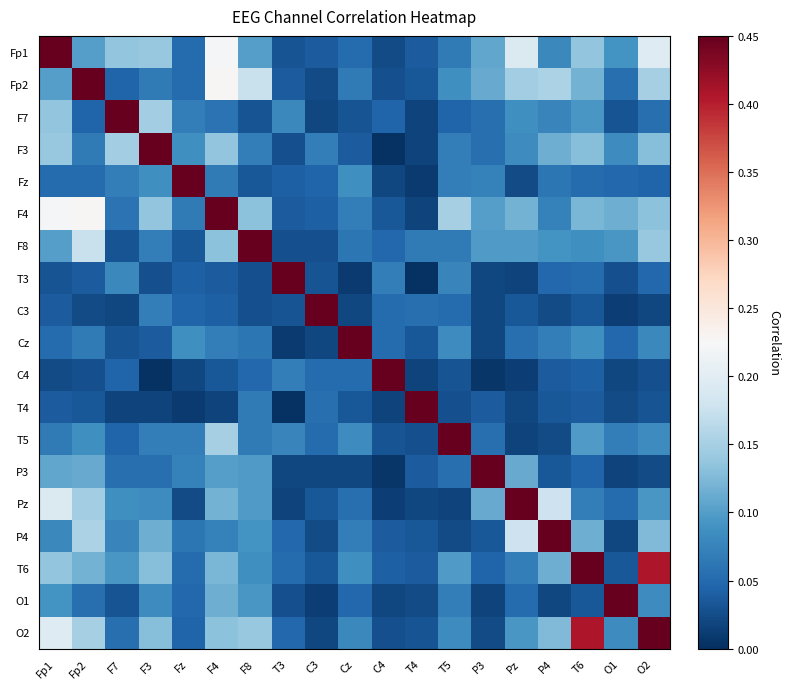

List the series in order of their peak value, lowest first.

Fp1, Fp2, F7, F3, Fz, F4, F8, T3, C3, Cz, C4, T4, T5, P3, Pz, P4, T6, O1, O2